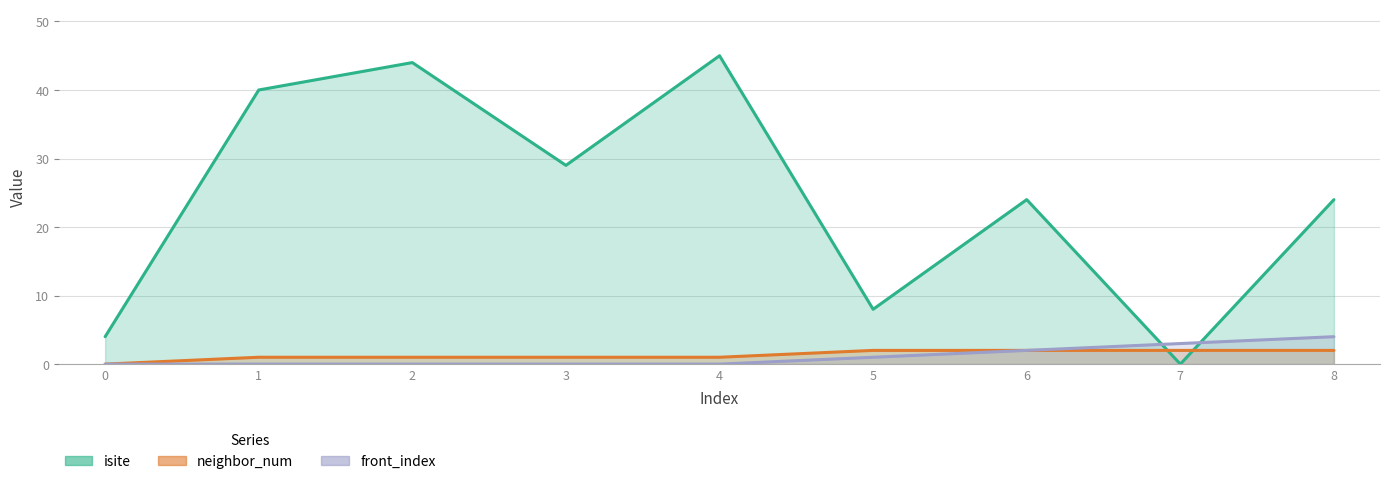

What is the value of the neighbor_num point at the 8th from the left?

2